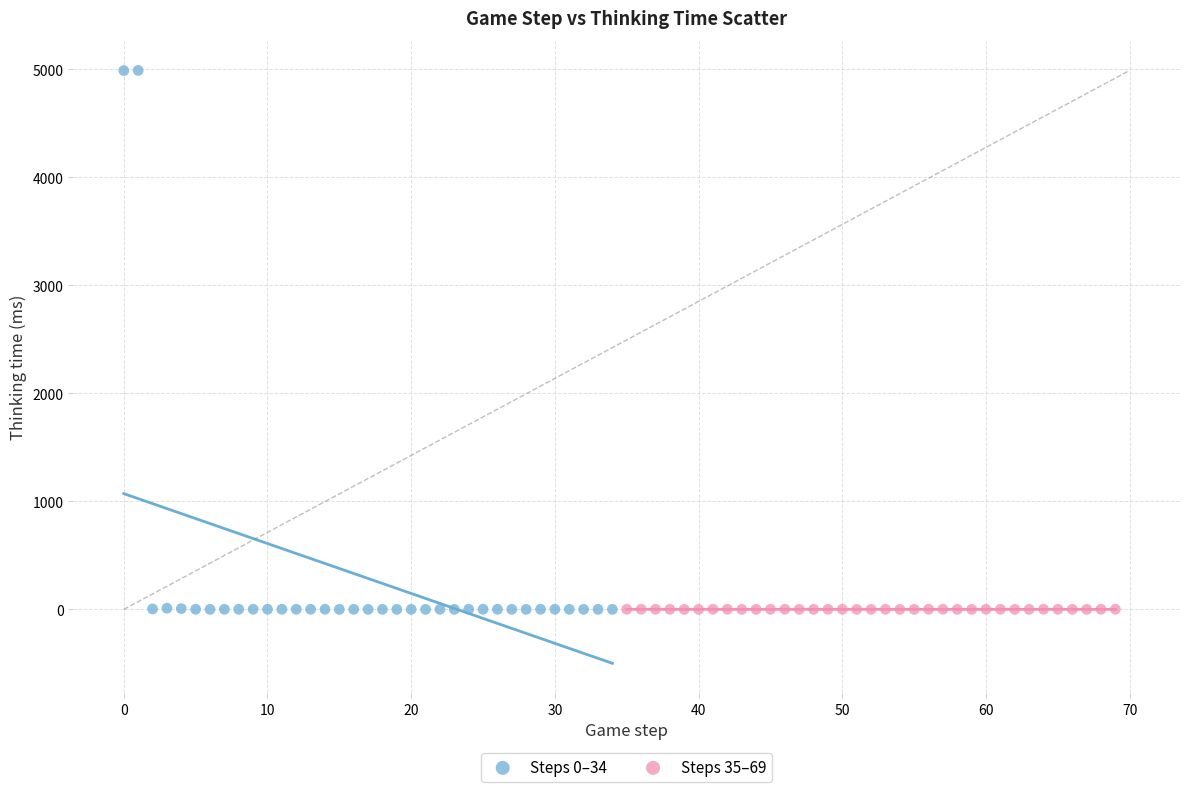

Which series has the largest Y range (max minus min)?

Steps 0–34